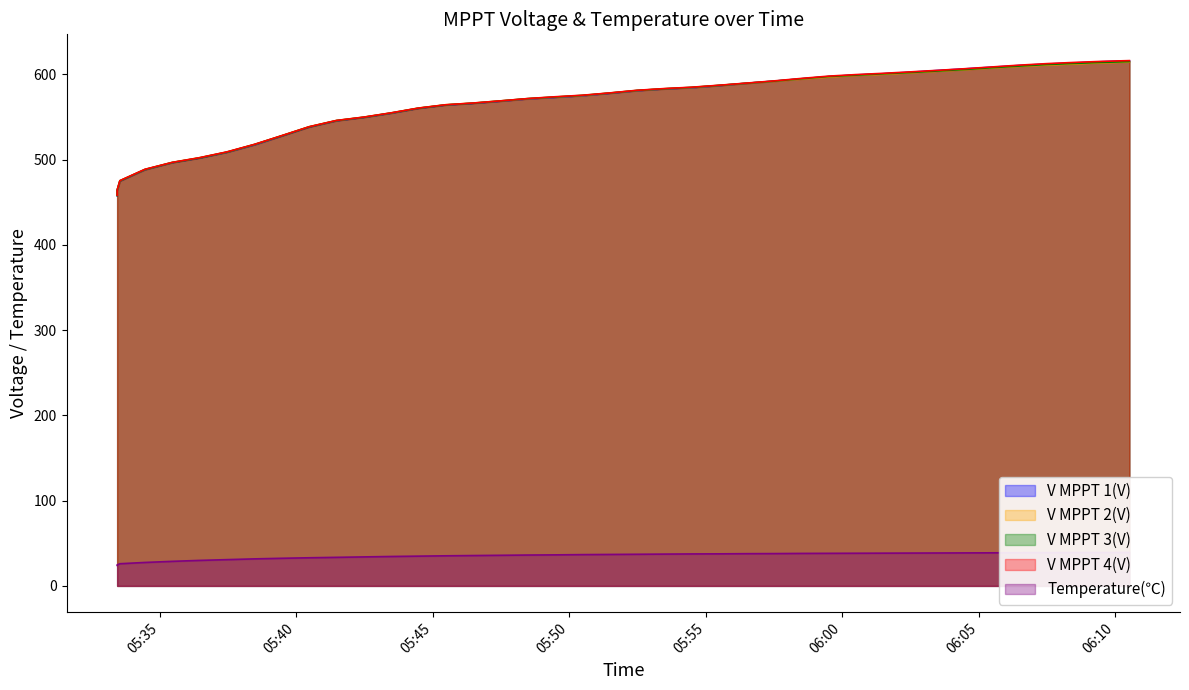

How many lines are shown in the chart?

5